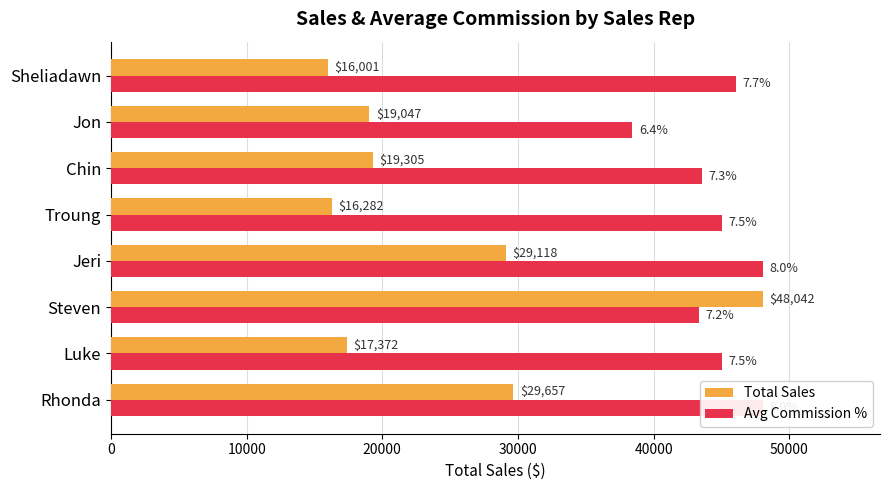

How many categories are shown in the chart?

8